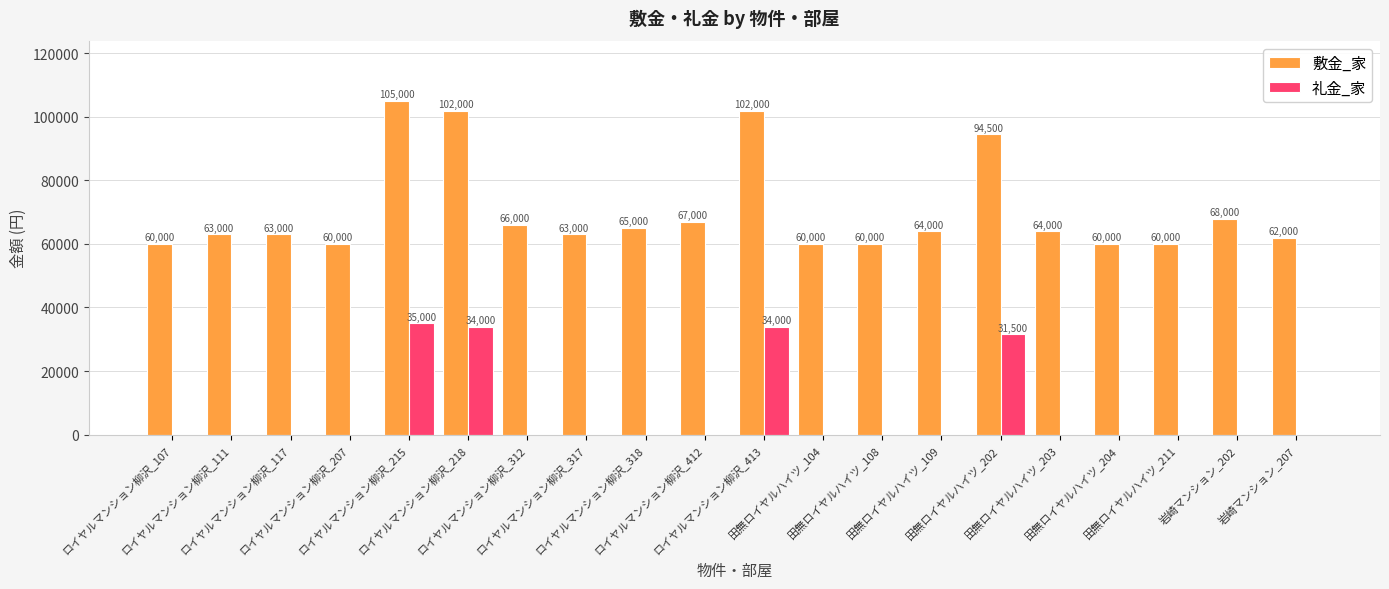

What are all the series names shown in the legend?

敷金_家, 礼金_家